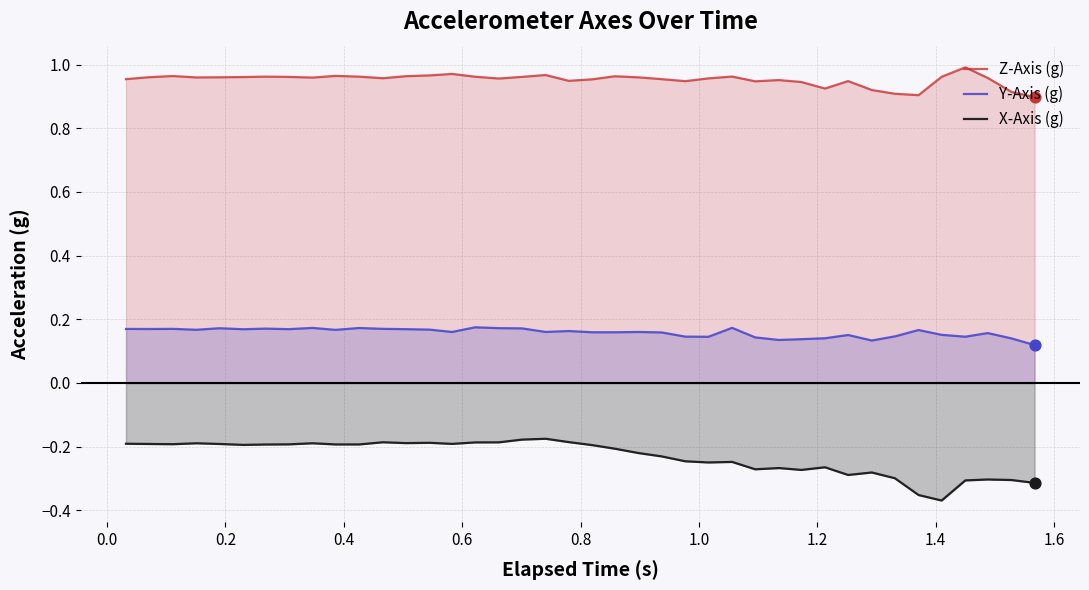

Which series has the largest total across all categories?

Z-Axis (g)